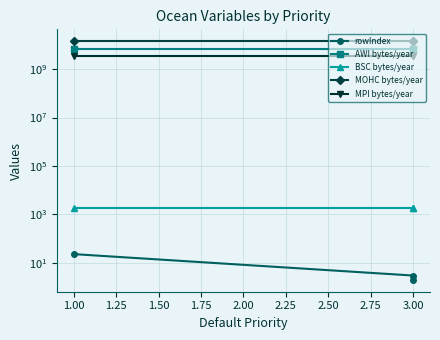

How many values in the rowIndex series exceed 3?

1